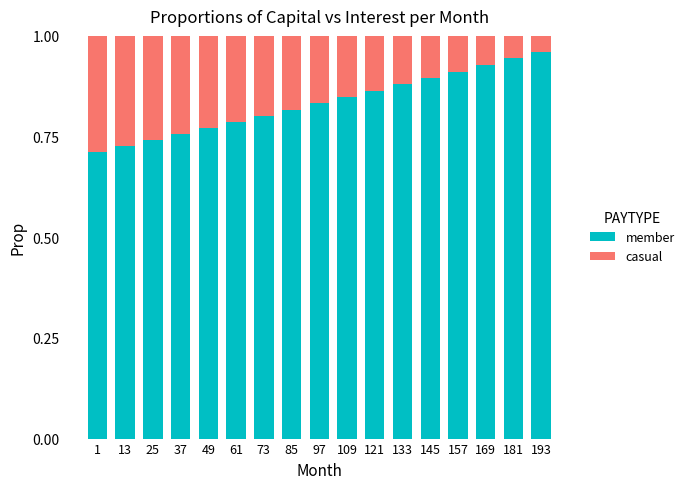

The value of member at 193 is 0.6. True or false?

False